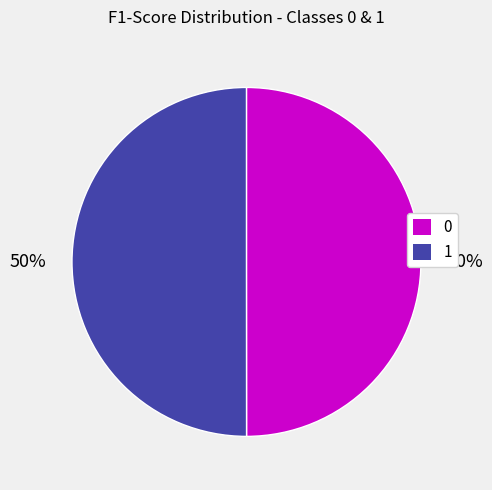

What percentage is the 1 slice, to the nearest percent?

50%